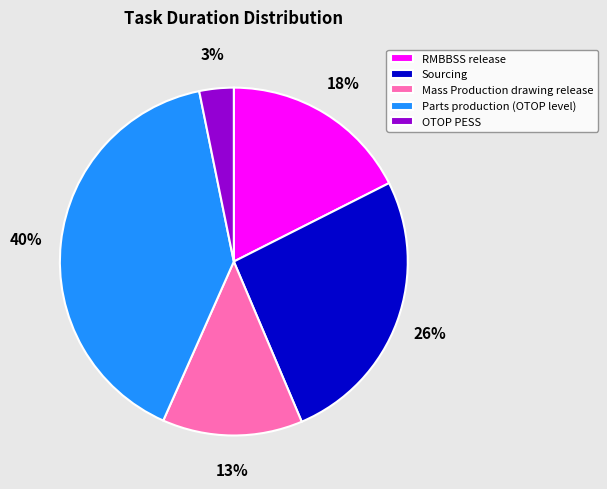

How many segments does this pie chart have?

5